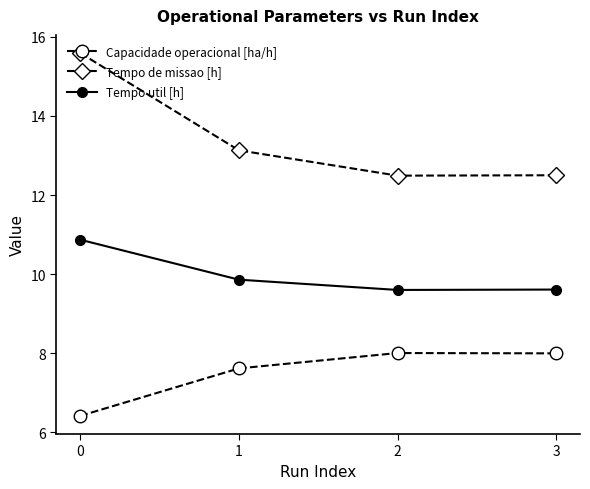

True or false: Tempo util [h] and Tempo de missao [h] intersect in this chart.

False